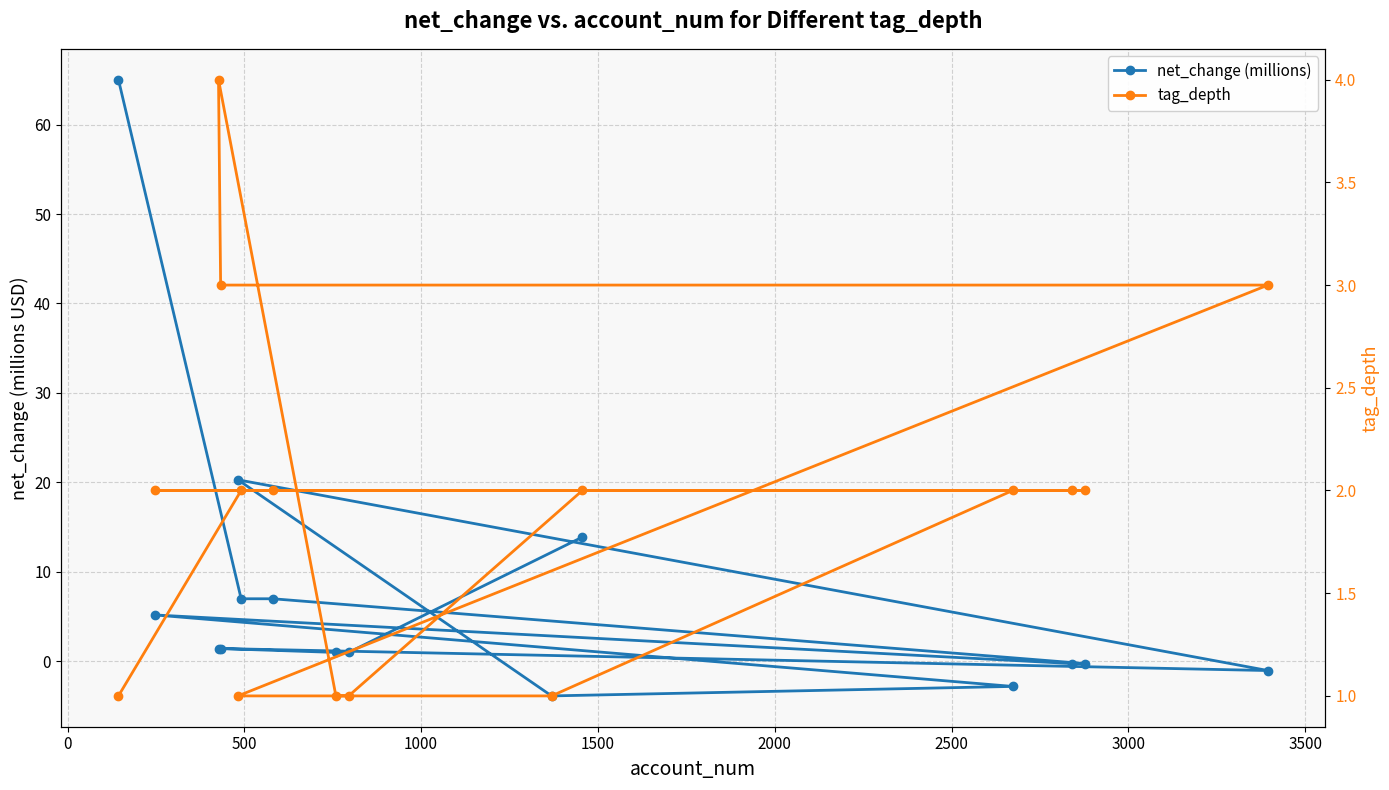

Which series has the largest range (max minus min)?

net_change (millions)